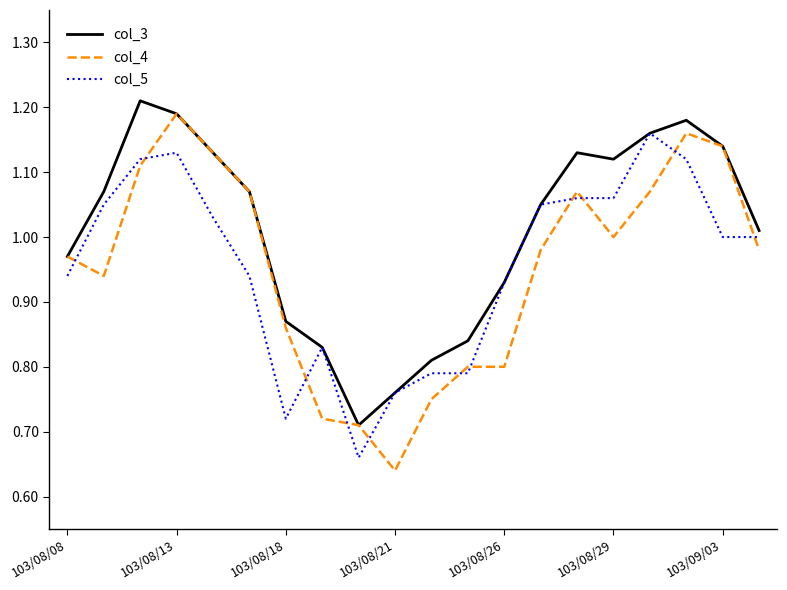

Which series has the widest spread of values?

col_4